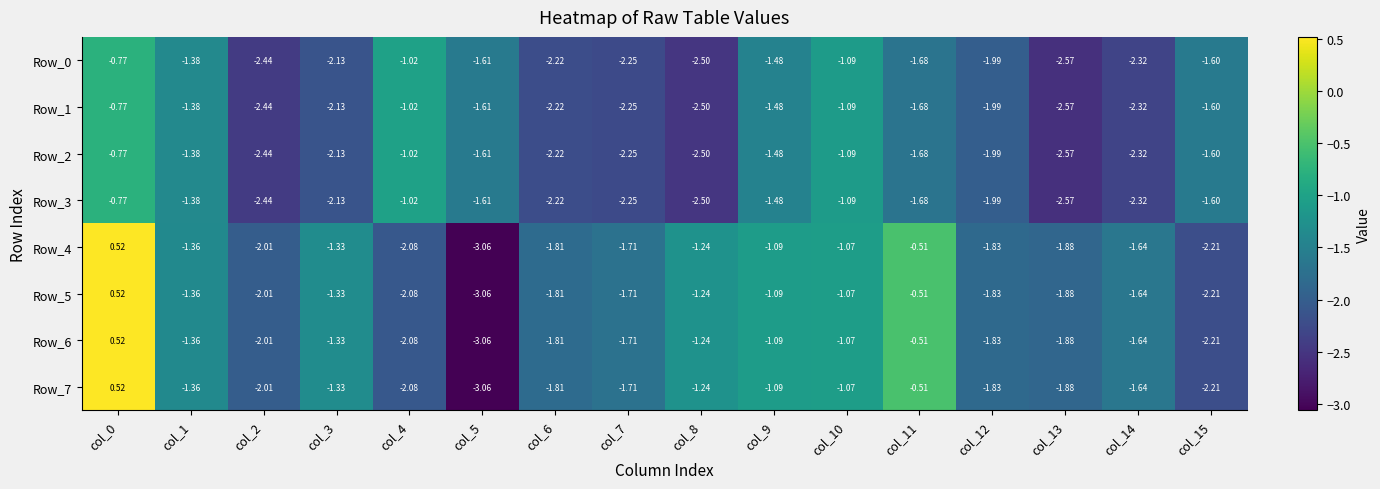

Is the value of Row_2 at col_7 greater than the value of Row_3 at col_14?

Yes